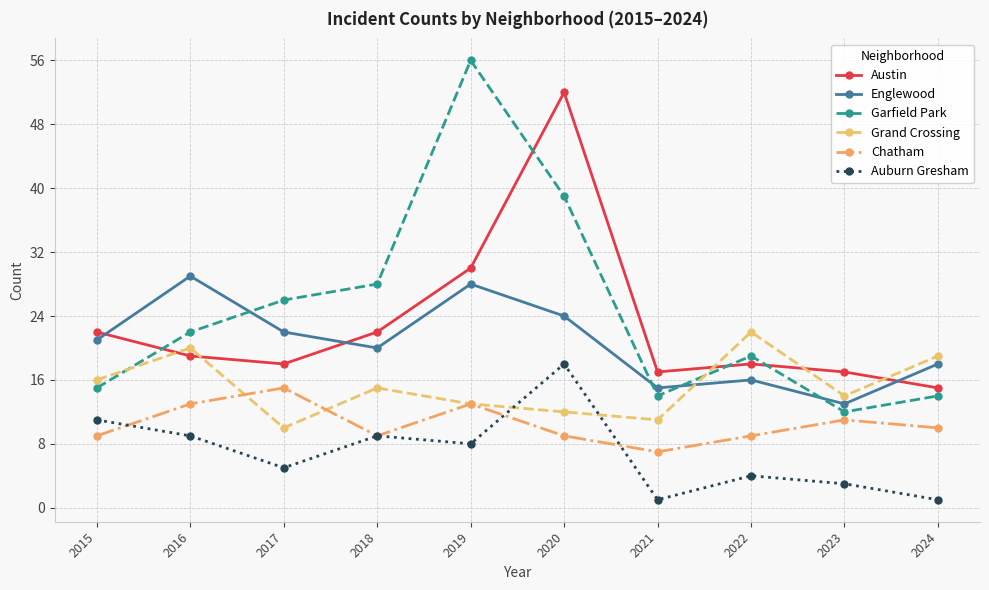

The value of Chatham at 2018 is 16. True or false?

False